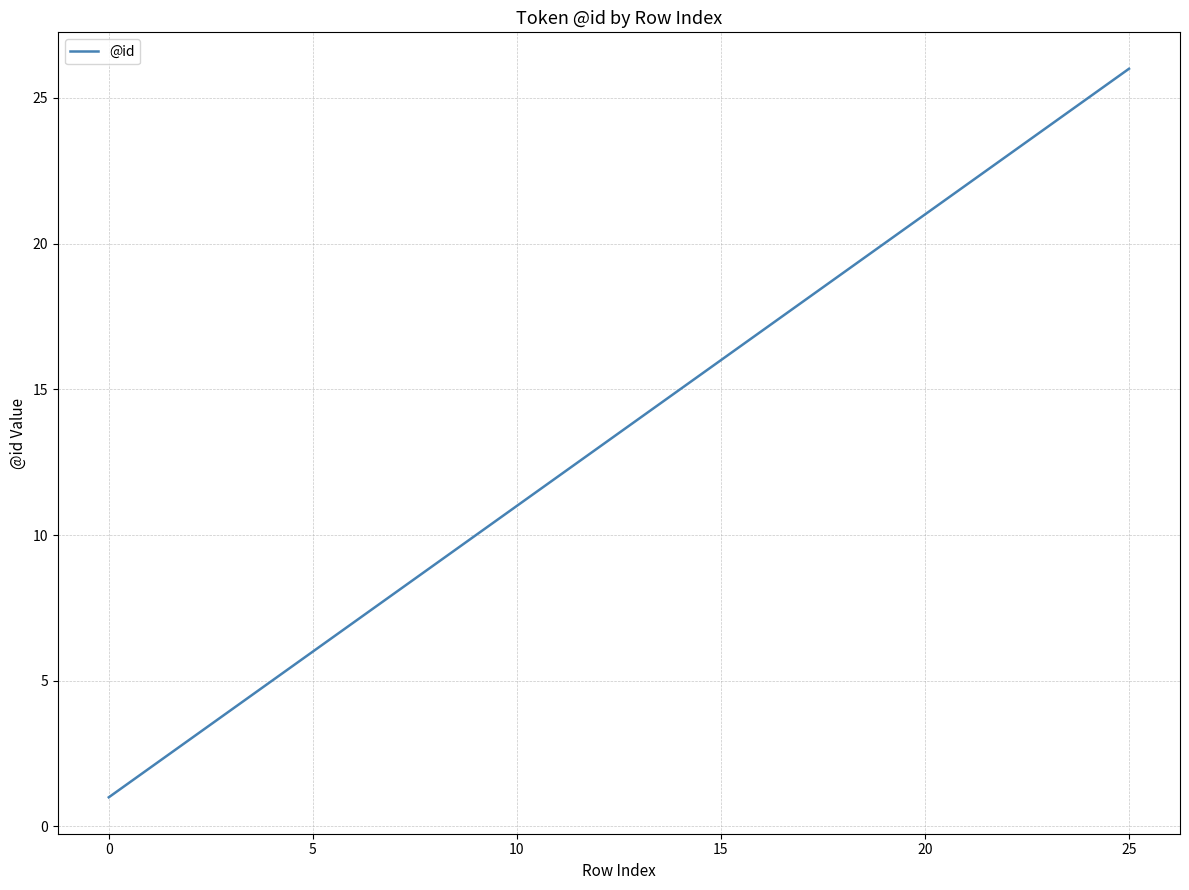

What is the smallest value displayed?

1